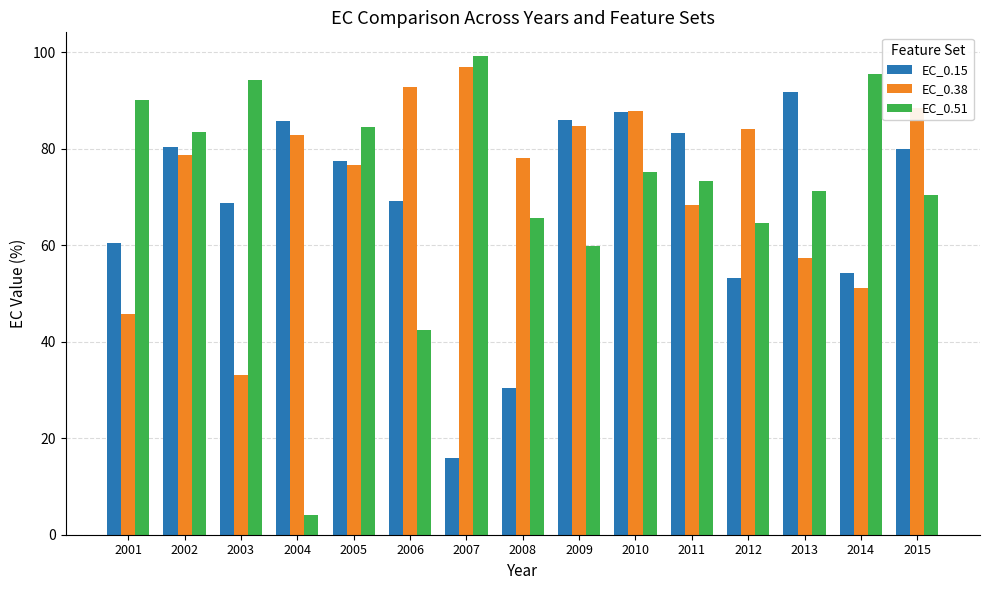

At which category is the sum across all series the highest?

2010